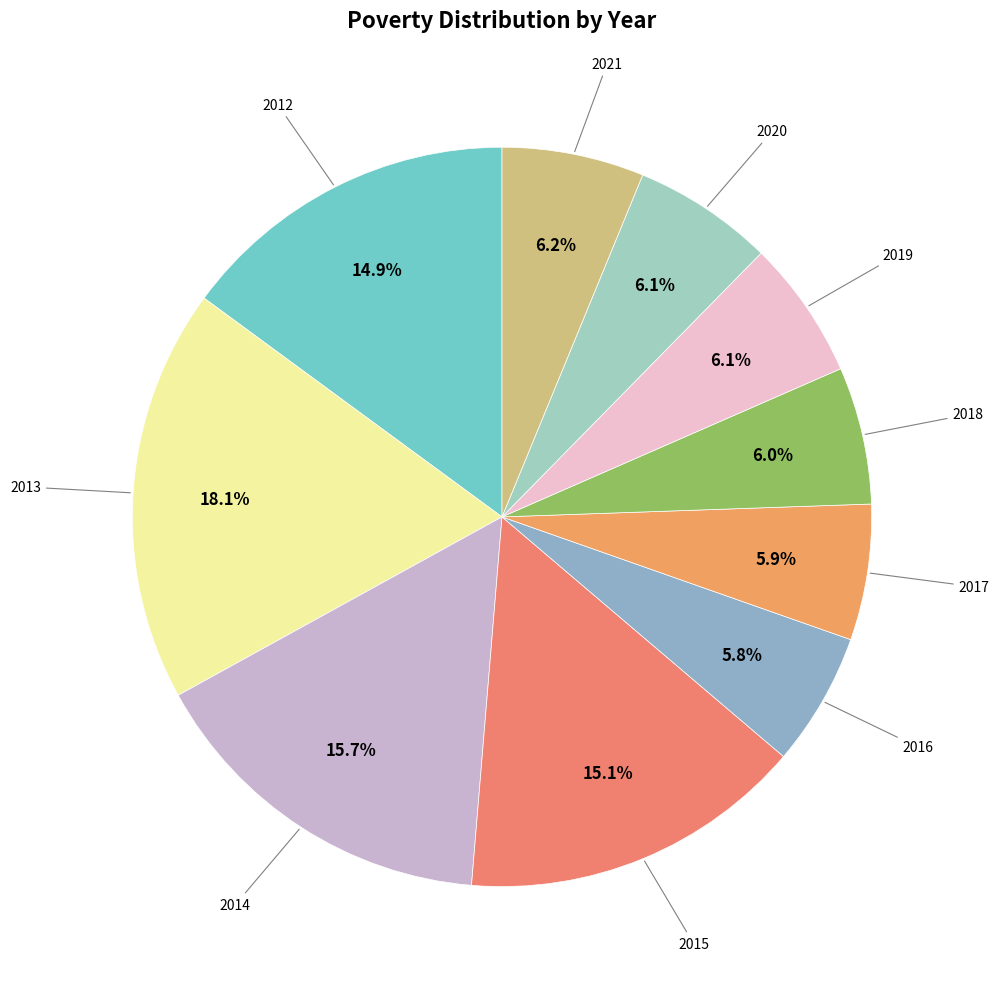

To the nearest percent, what is the average slice percentage?

10%